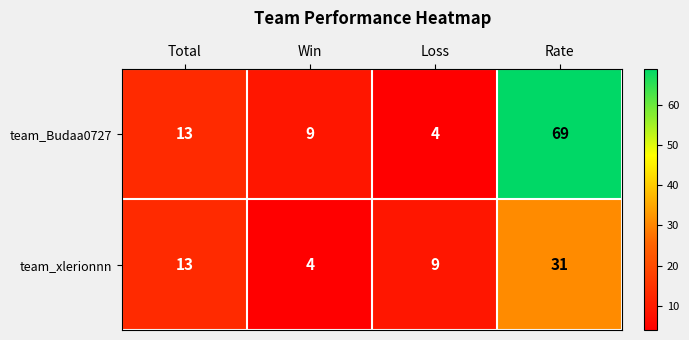

What is the total value across all series at Loss?

13